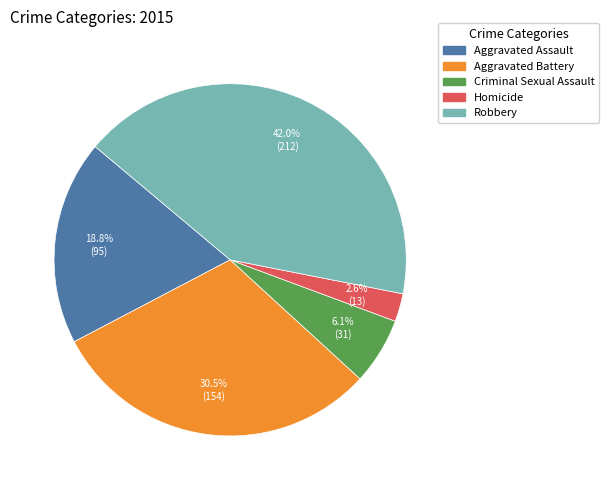

Does Robbery account for over 50% of the chart?

No